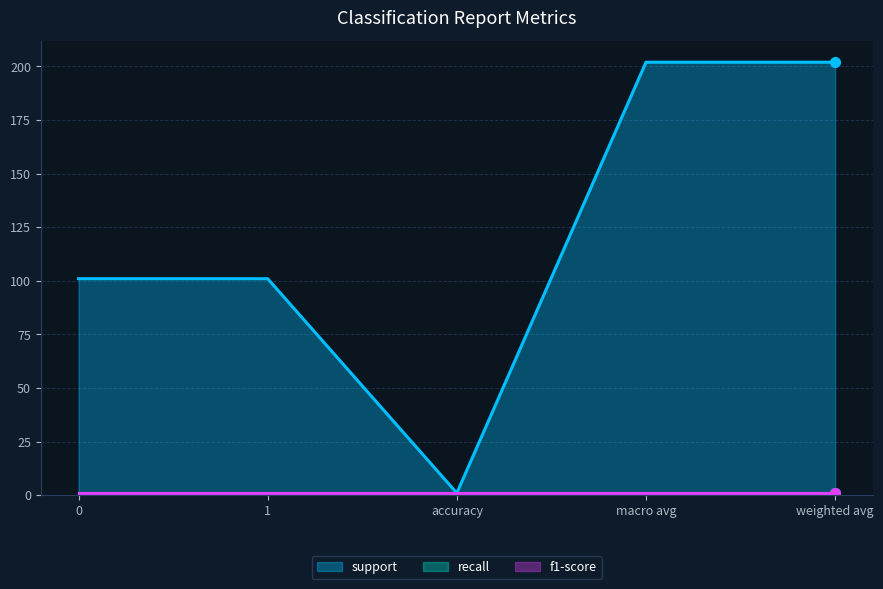

What is the label of the 2nd point from the left?

1